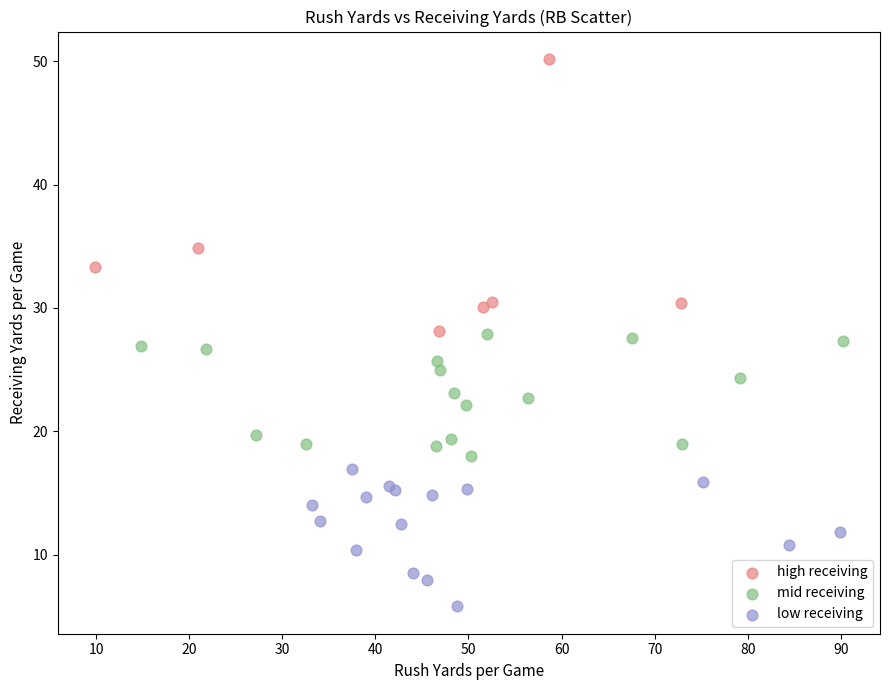

Which series reaches the maximum Y coordinate?

high receiving